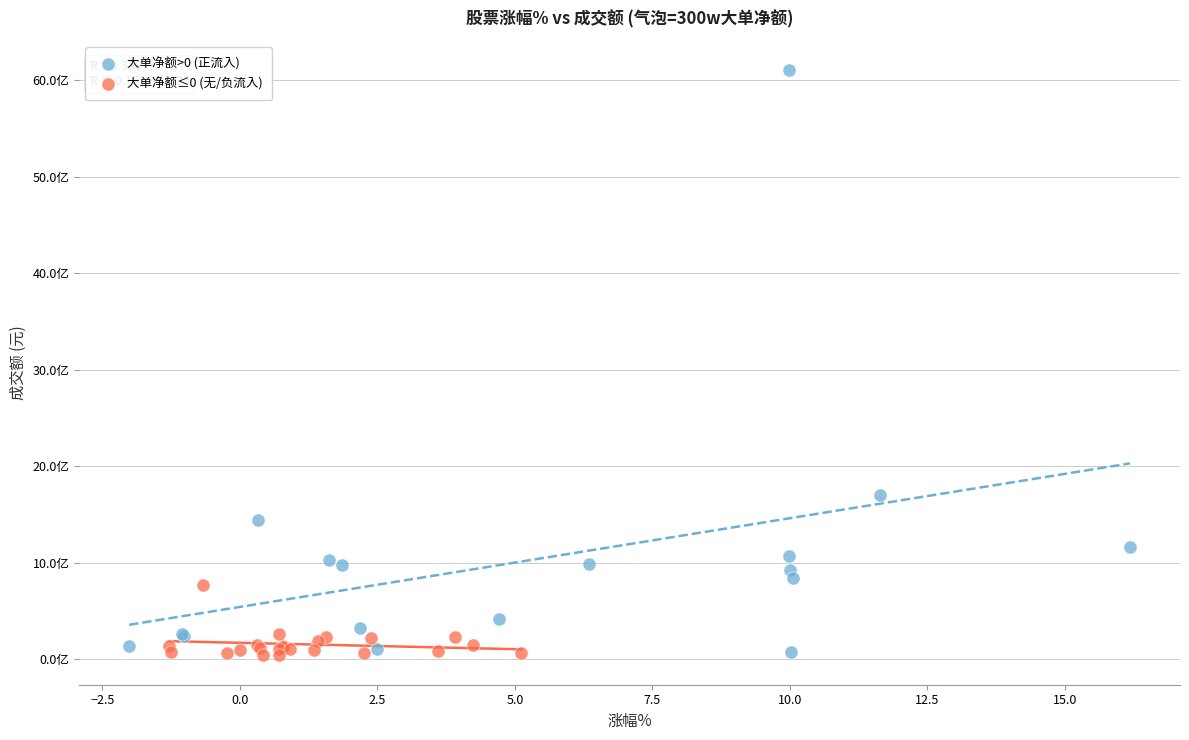

Which series has the widest spread of Y values?

大单净额>0 (正流入)